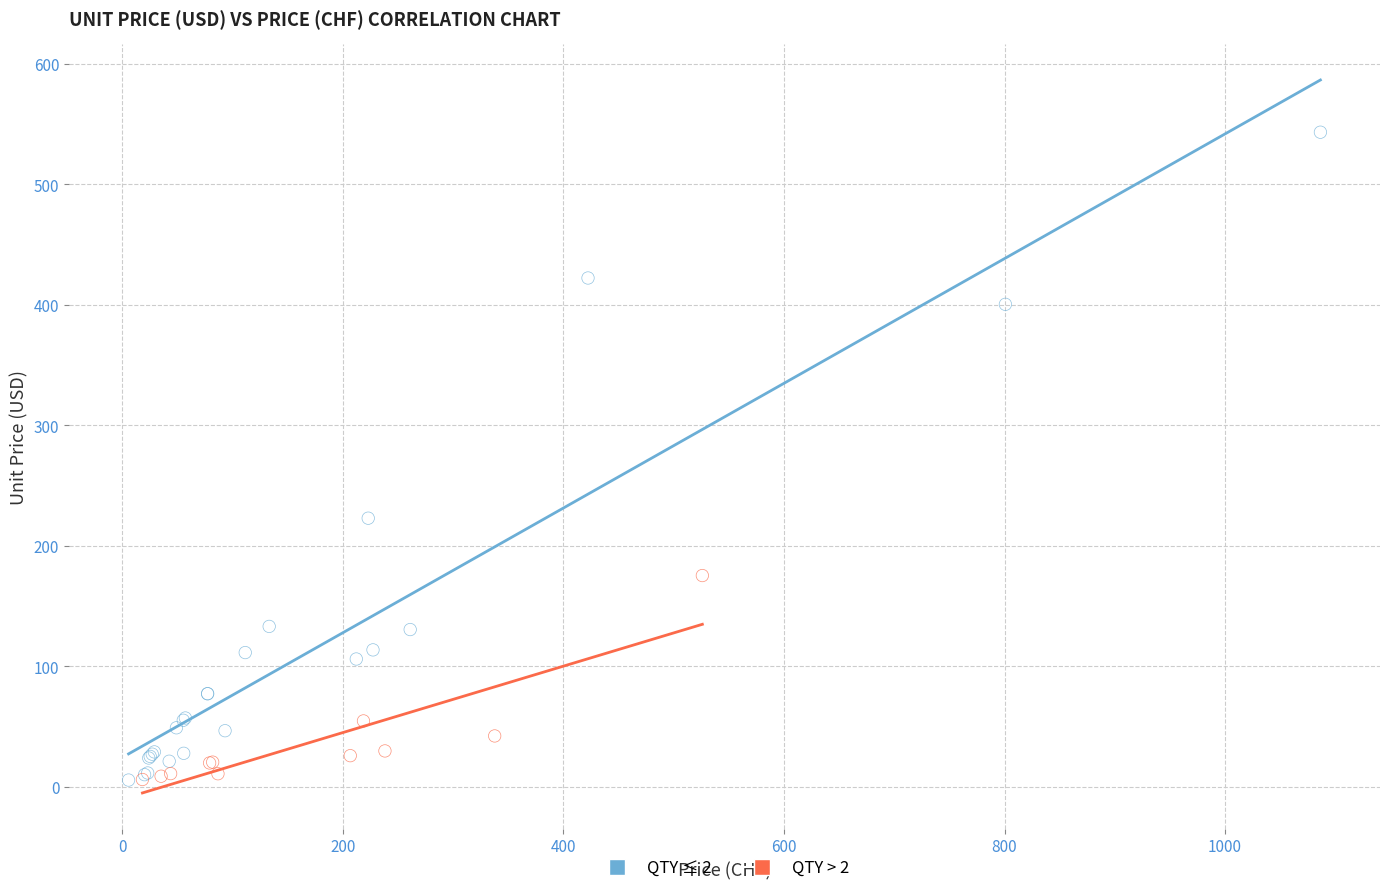

Which series has the widest spread of Y values?

QTY ≤ 2